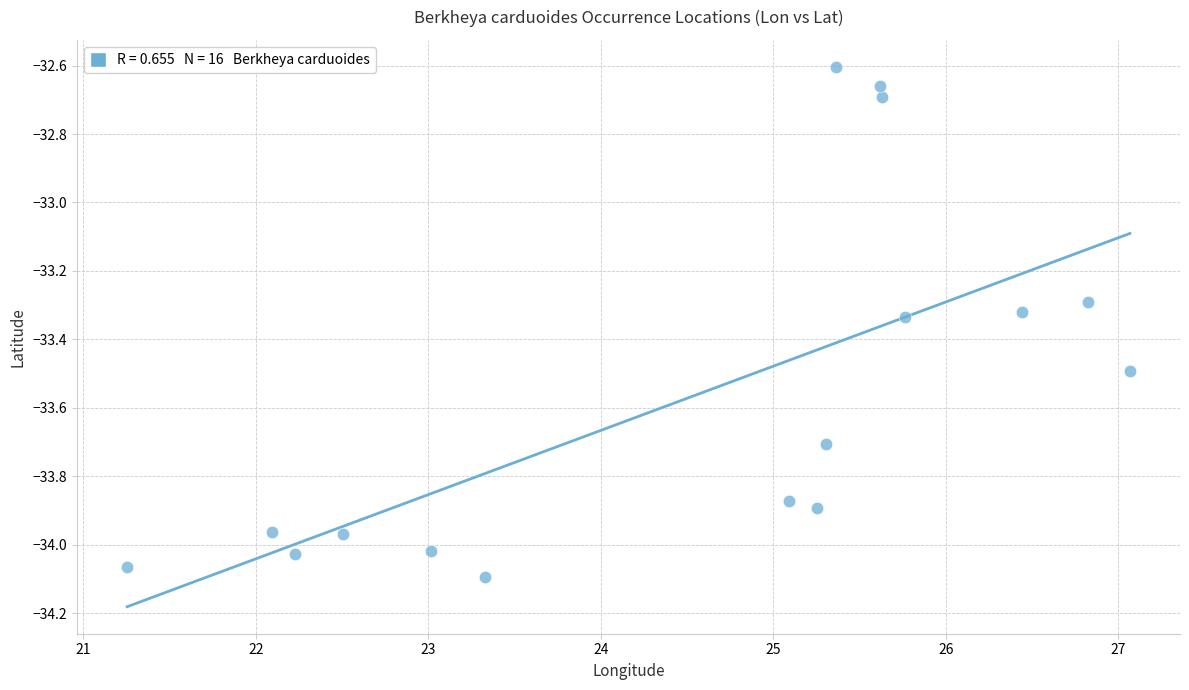

What is the range of Y values (max minus min)?

1.5